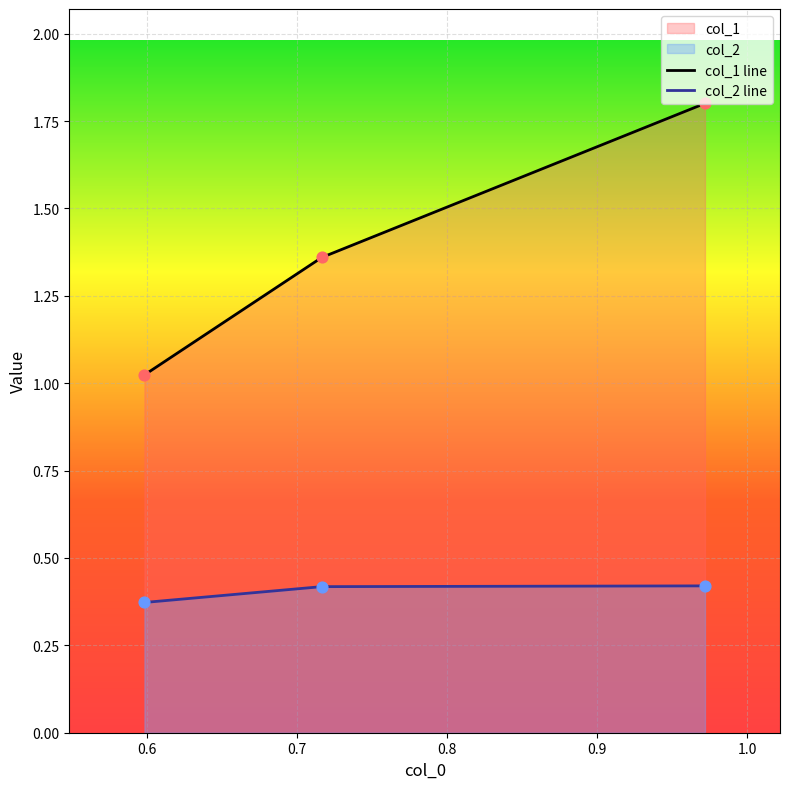

Which series reaches the minimum Y coordinate?

col_2 line